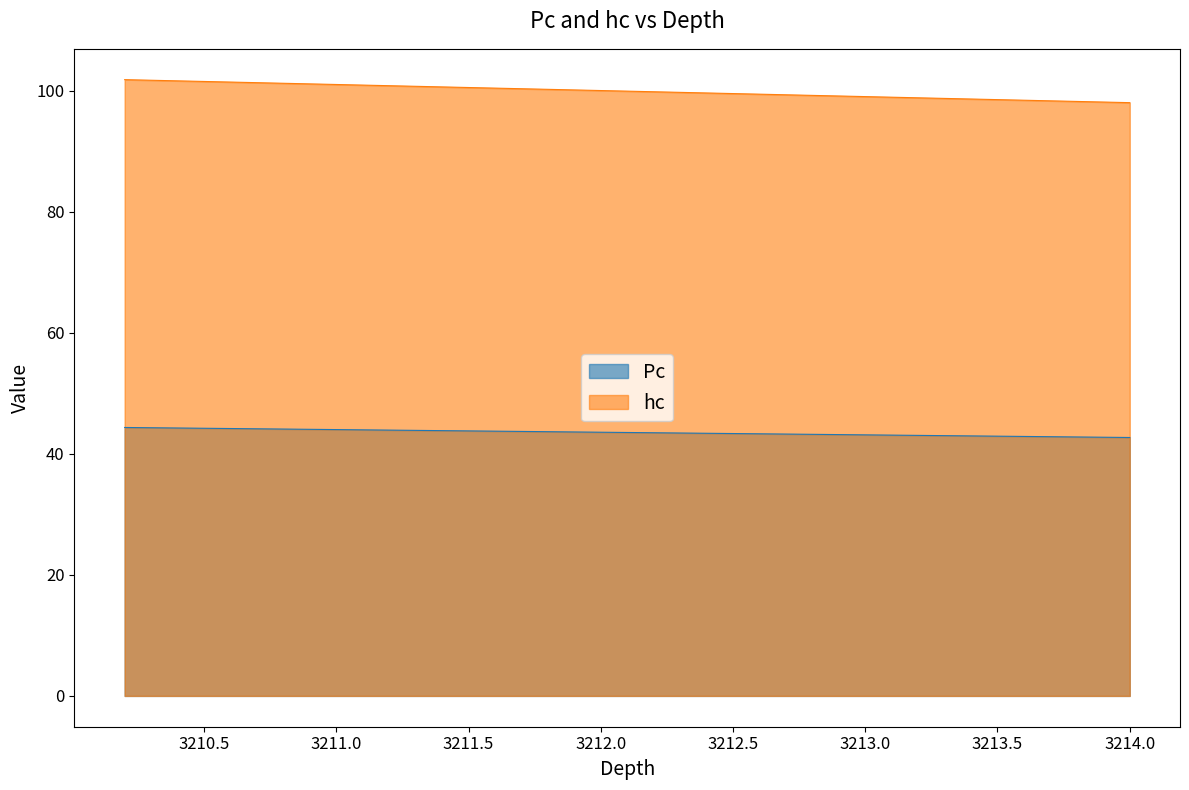

True or false: Pc has a value of 62.1 at 3213.9.

False